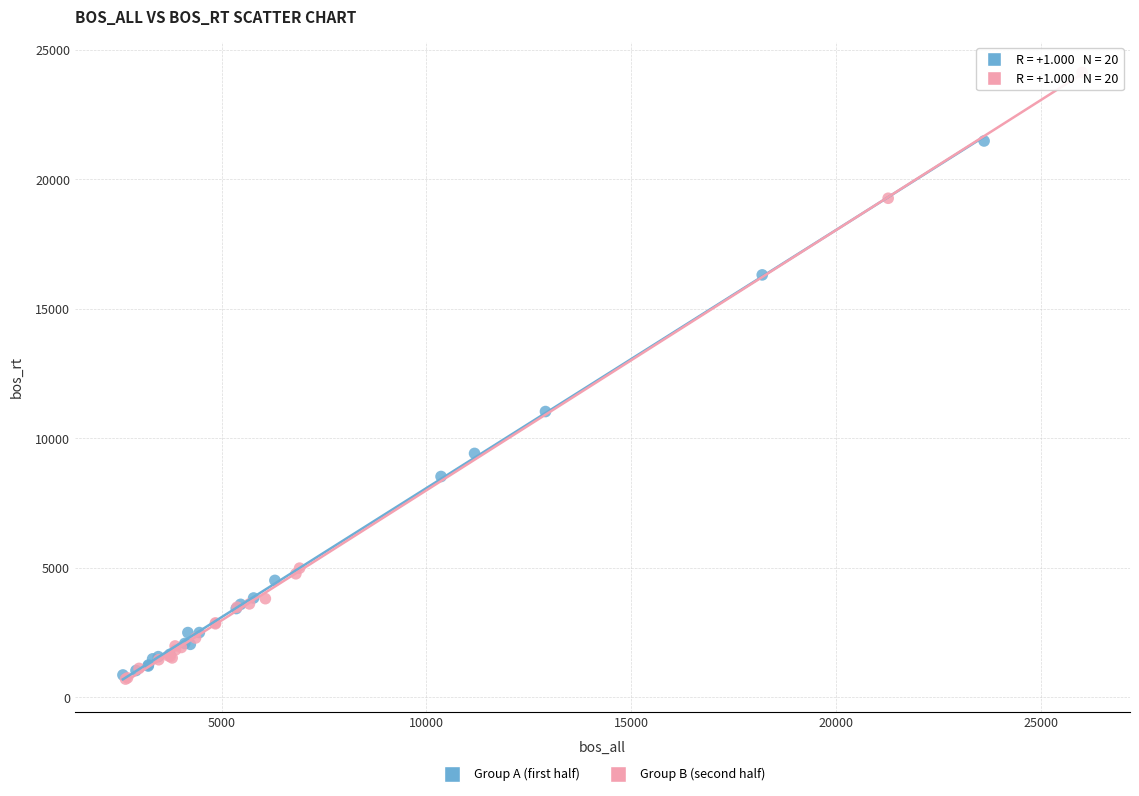

Which series contains the highest Y value?

Group B (second half)